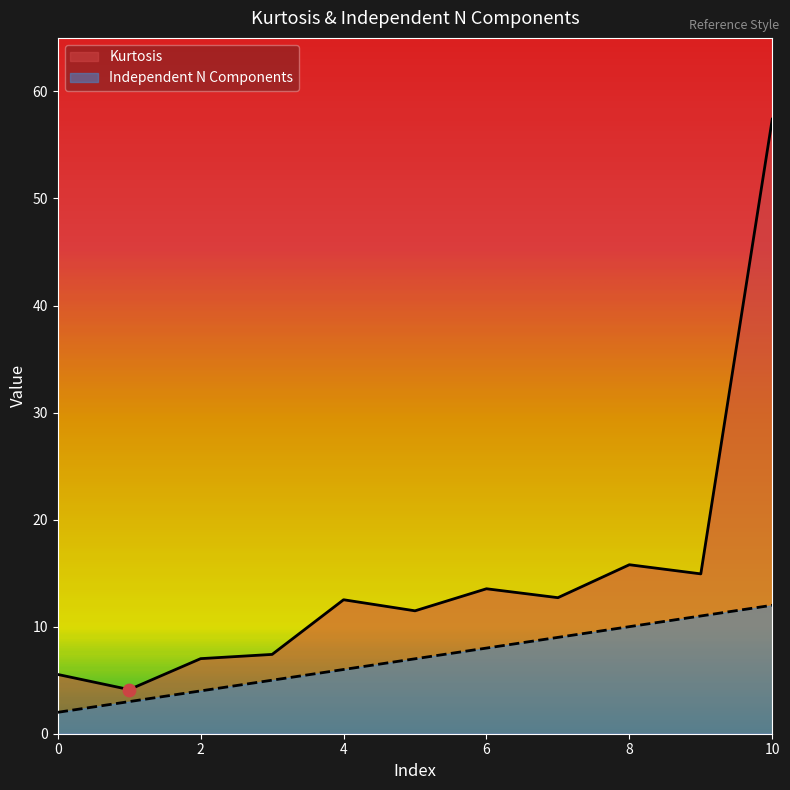

Which series has the largest total across all categories?

Kurtosis